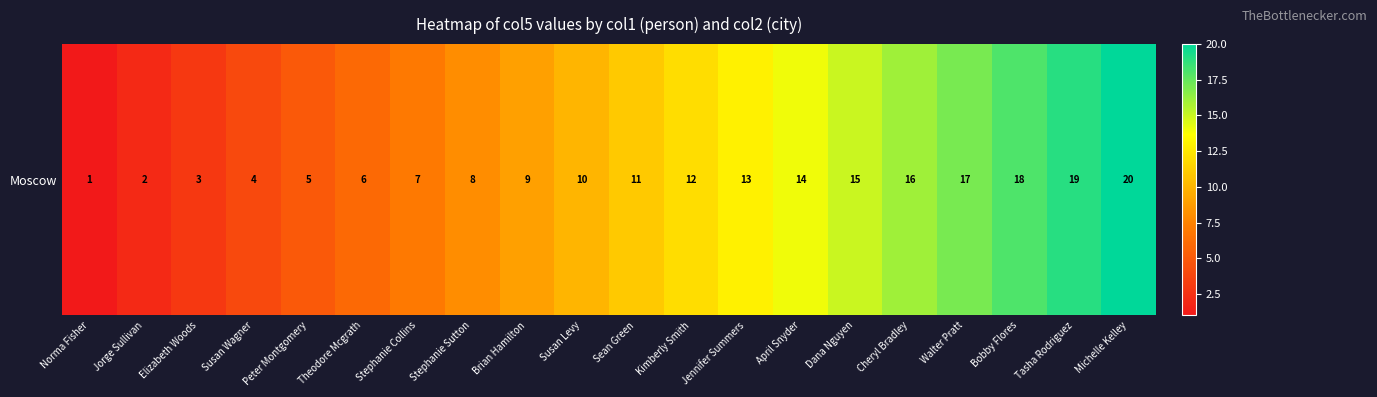

At which label is the value closest to 10?

Susan Levy